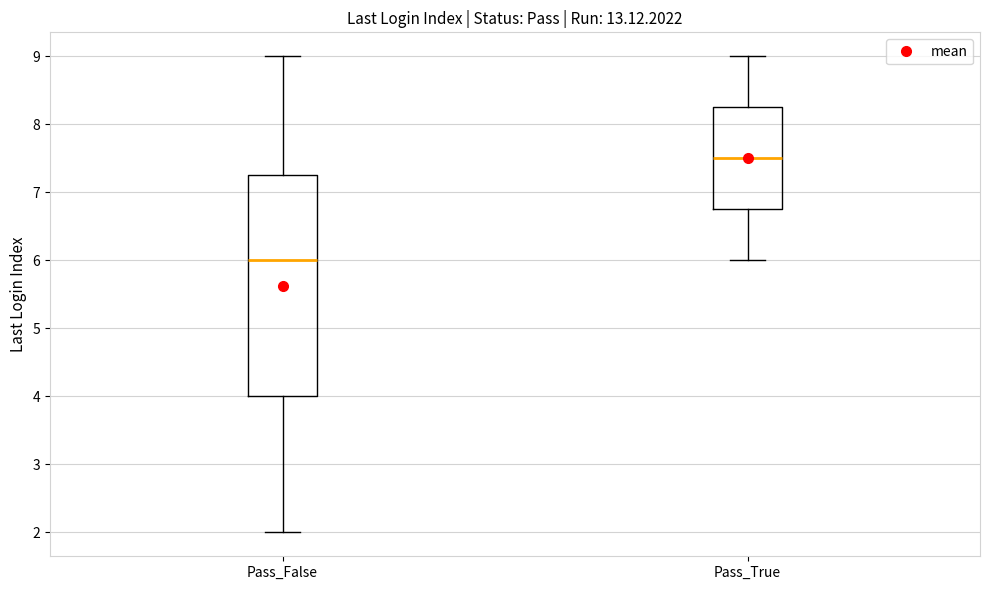

Reading left to right, transcribe this box plot: for each box, give where its median line is, the range the box spans, and where its two whiskers end, as read against the y-axis. The values are not printed on the chart, so give them approximately, as read against the axis.

Pass_False: median 6.0, box 4.0 to 7.3, whiskers 2.0 to 9.0
Pass_True: median 7.5, box 6.8 to 8.3, whiskers 6.0 to 9.0